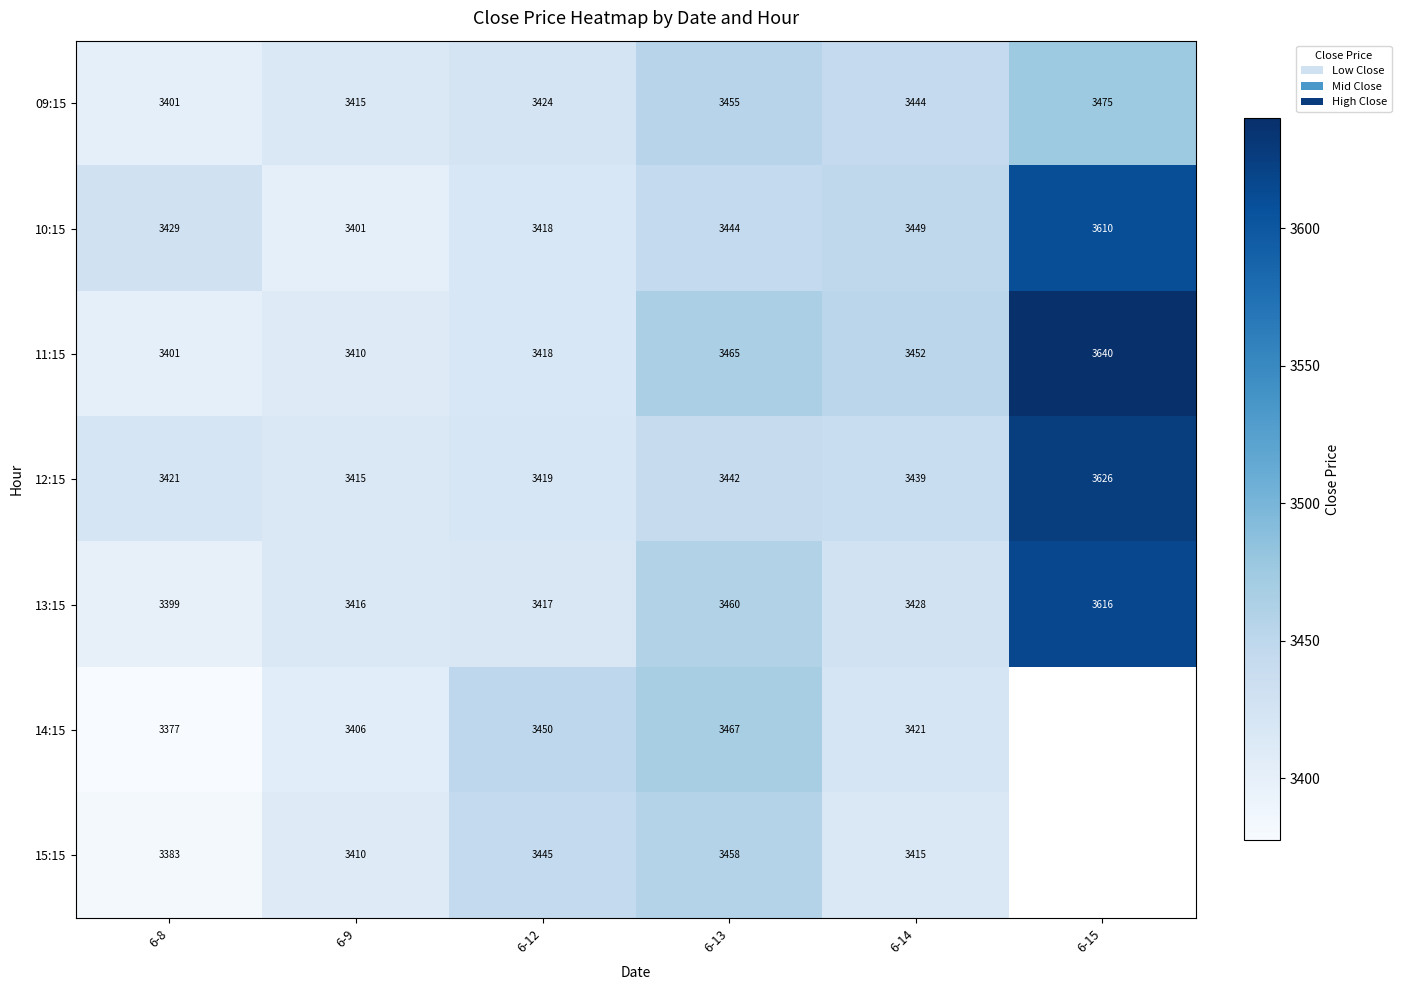

Rank the series at 6-13 from highest to lowest value.

14:15, 11:15, 13:15, 15:15, 09:15, 10:15, 12:15